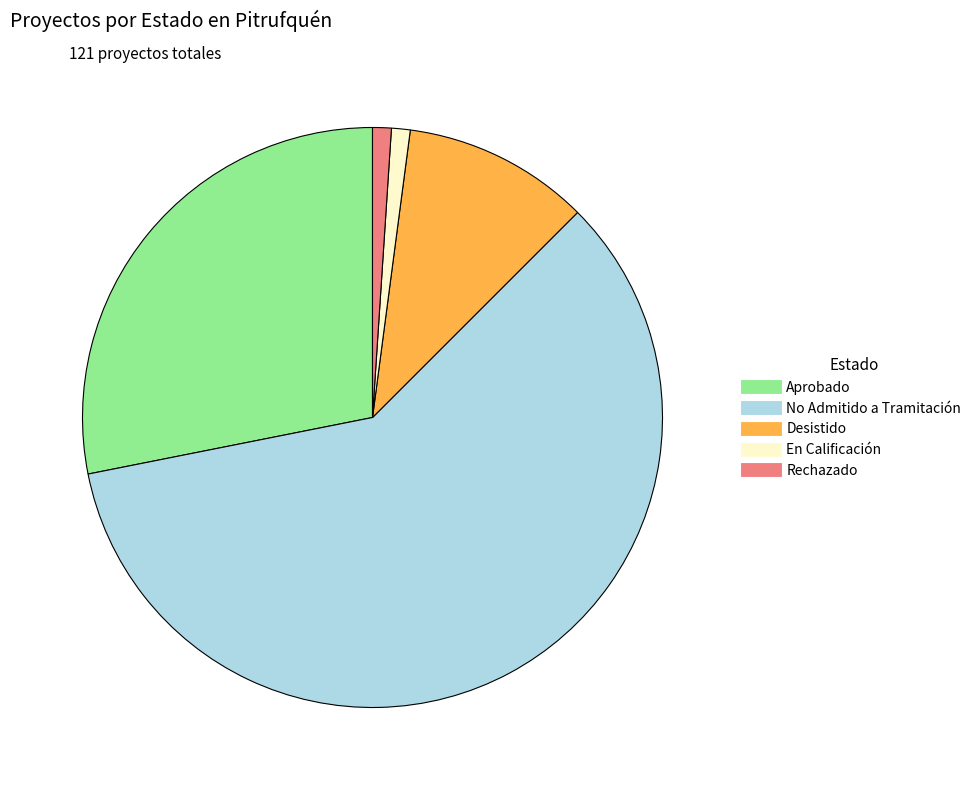

Combined, do En Calificación and Aprobado account for over 50%?

No